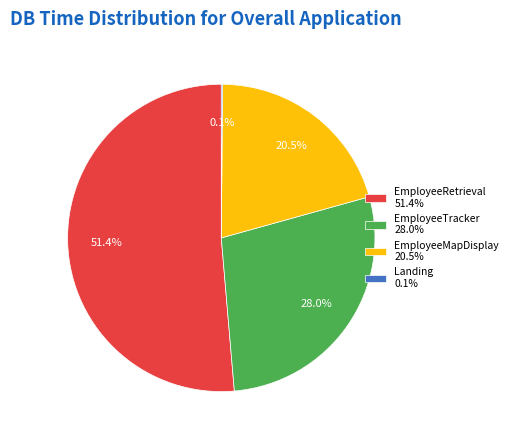

How much of the chart is everything except EmployeeTracker 28.0%?

72.0%